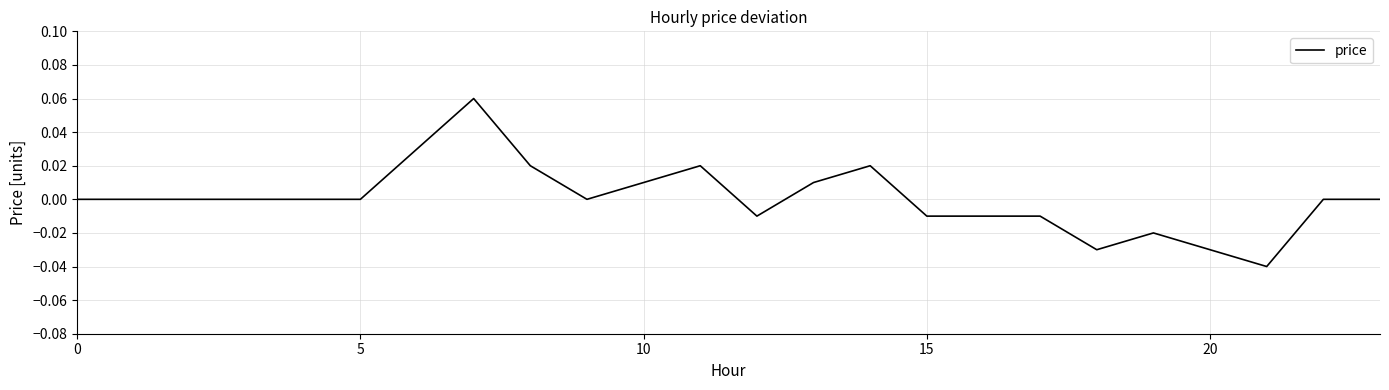

Reading left to right, extract all data points from this chart.

0.0	0.0	0.0	0.0	0.0	0.0	0.0	0.1	0.0	0.0	0.0	0.0	-0.0	0.0	0.0	-0.0	-0.0	-0.0	-0.0	-0.0	-0.0	-0.0	0.0	0.0